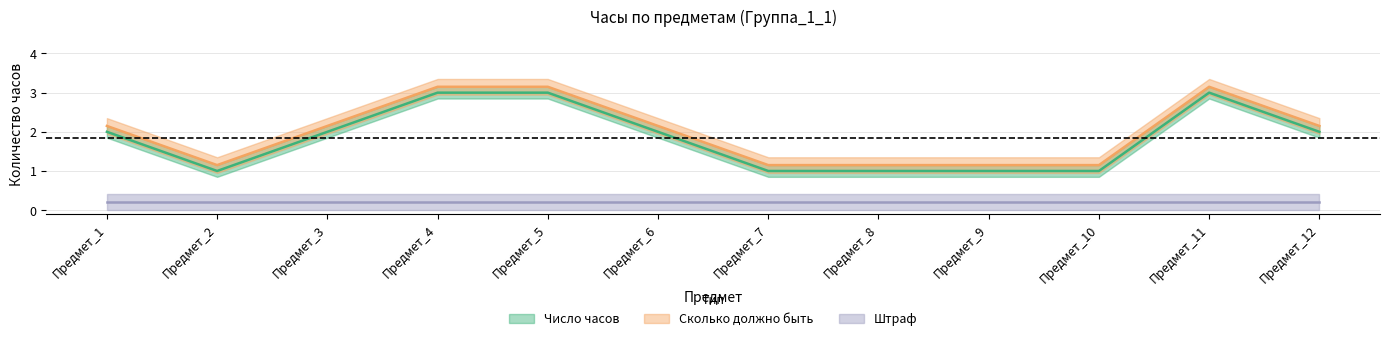

Which series has the largest total across all categories?

Сколько должно быть